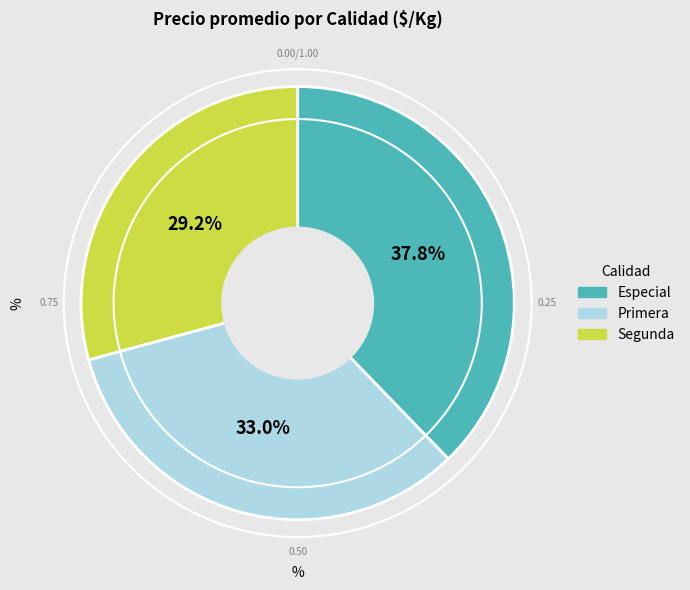

What is the smallest slice in the pie chart?

Segunda